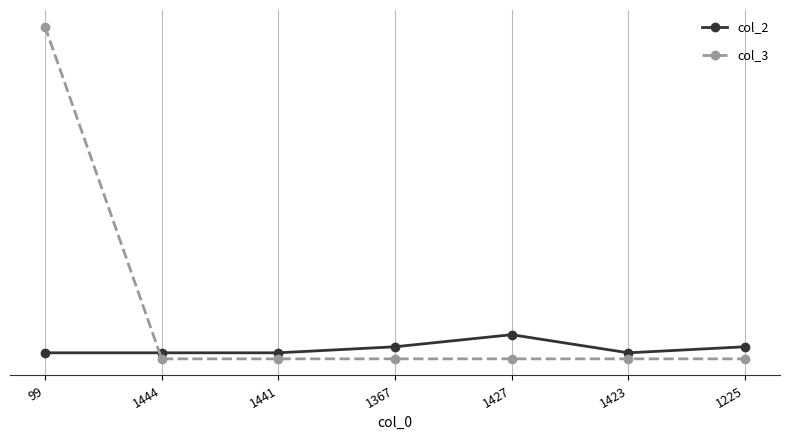

Is this an area chart (filled region under the line)?

No